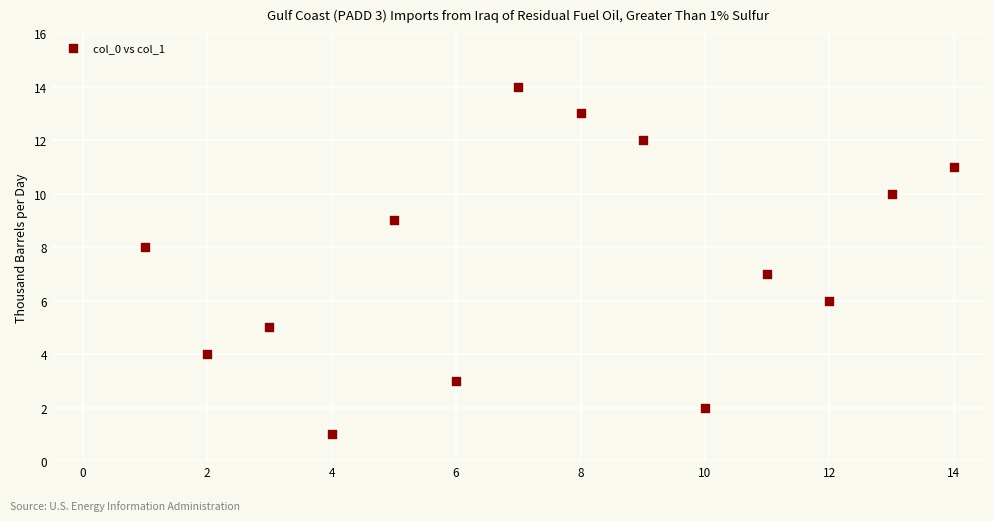

What is the range of X values (max minus min)?

13